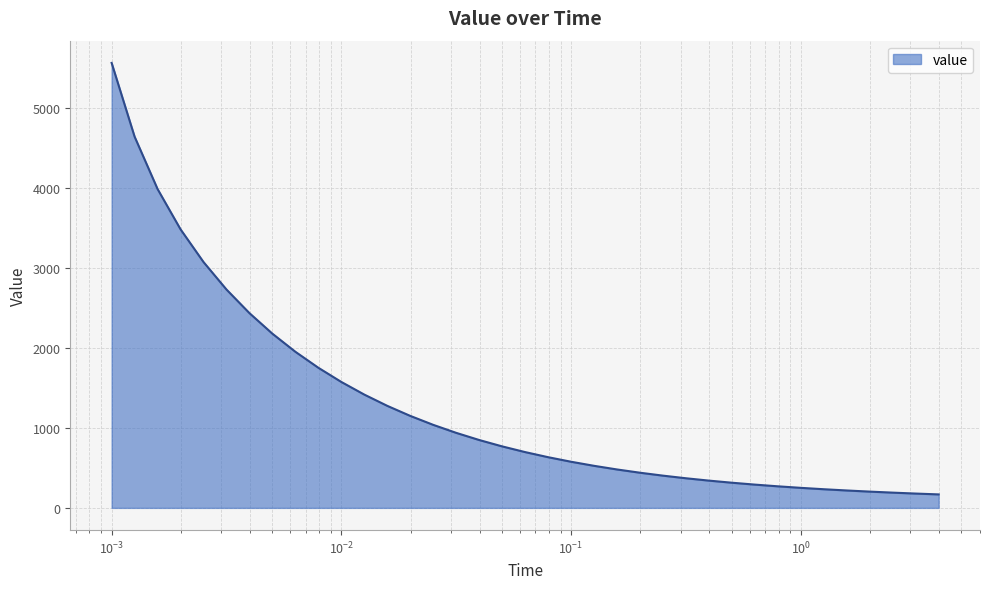

What is the greatest value displayed?

5557.8